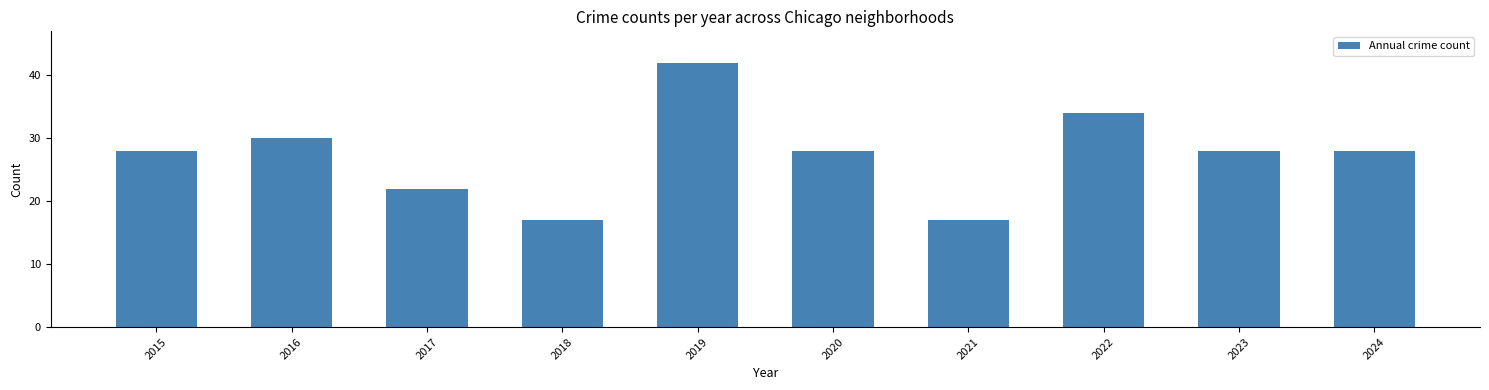

Reading right to left, transcribe all the data shown in this chart.

28	28	34	17	28	42	17	22	30	28